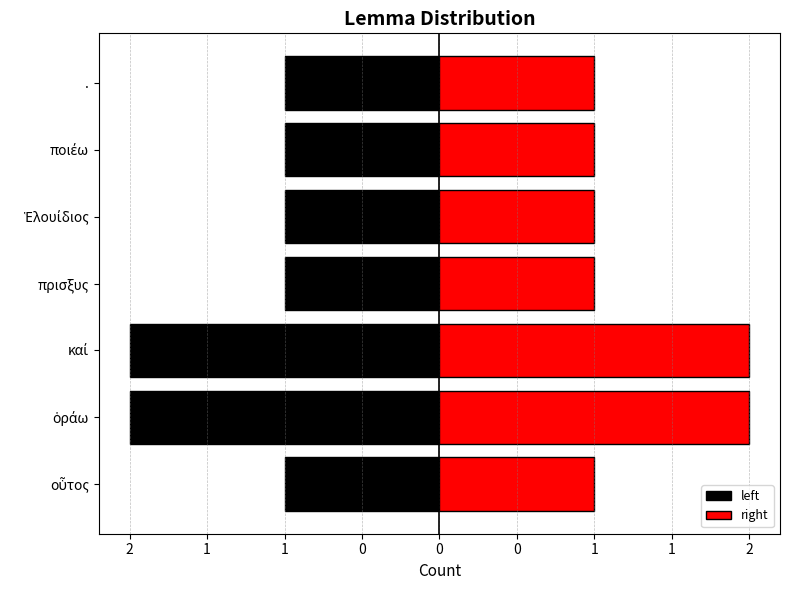

What is the value of the left bar at the 6th from the left?

-1